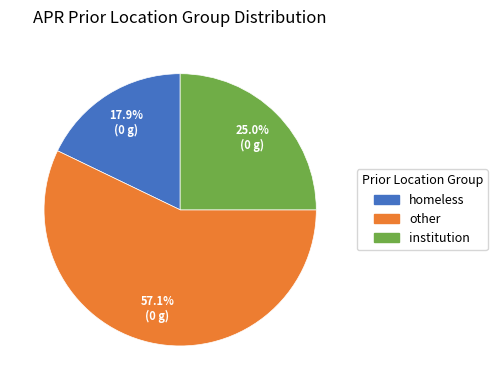

Does any single category account for the majority?

Yes